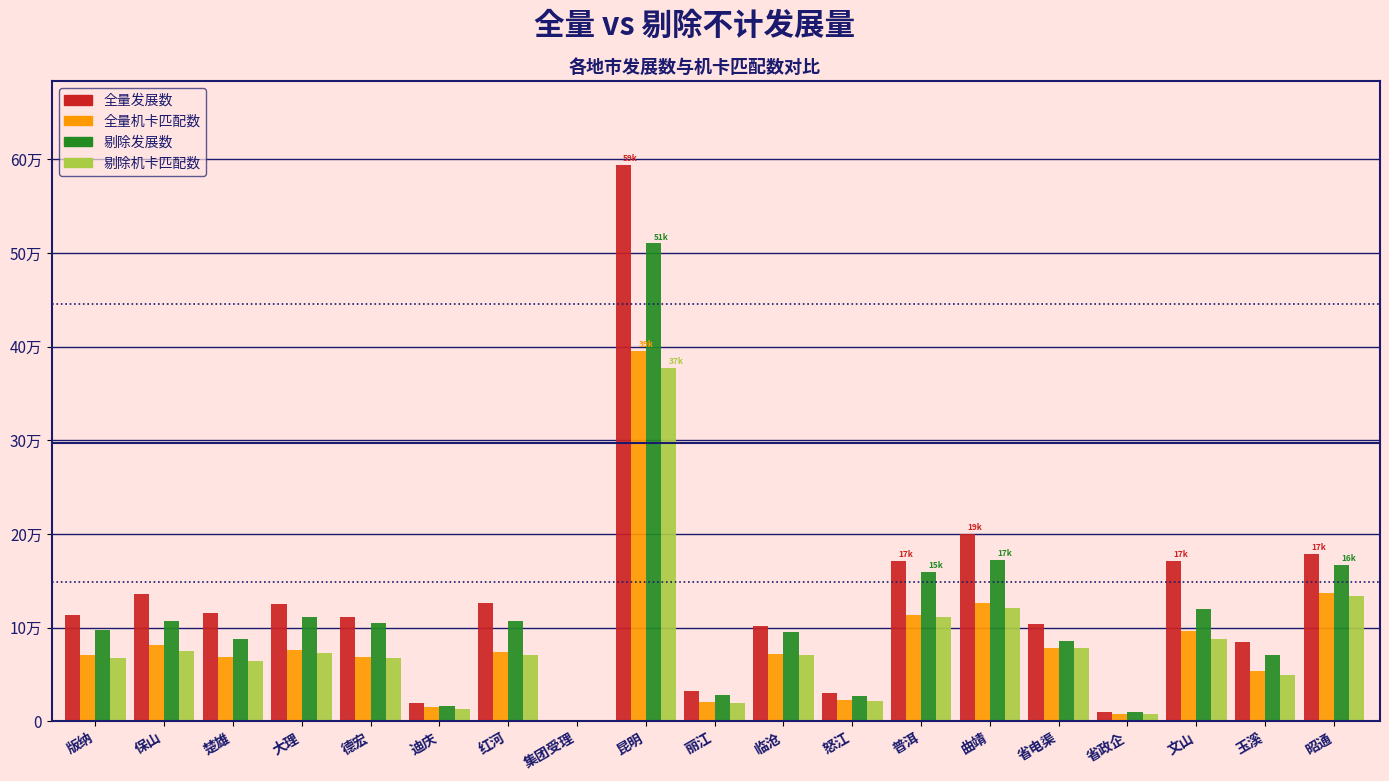

Are the bars horizontal?

No